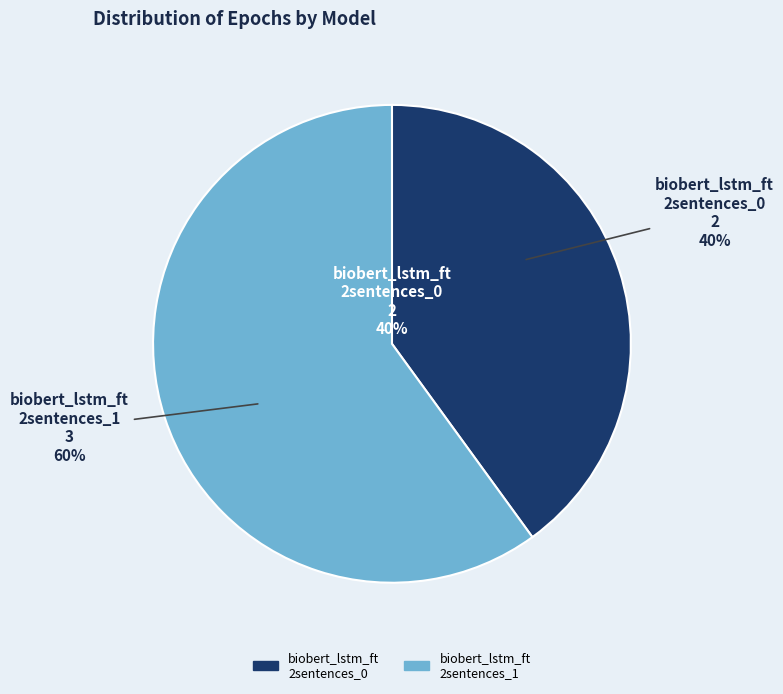

What percentage is the biobert_lstm_ft_2sentences_0 slice, to the nearest percent?

40%